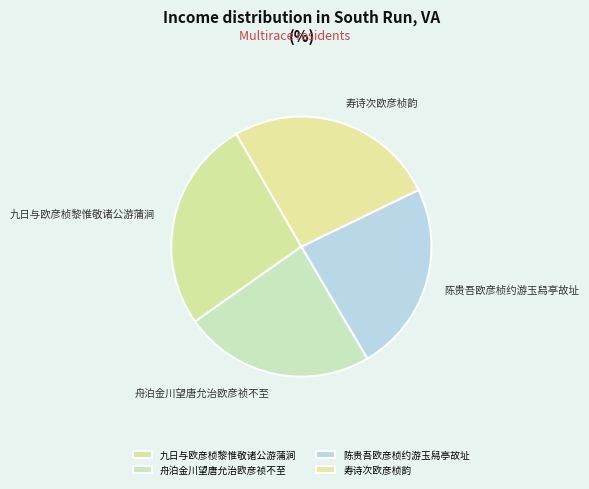

The 舟泊金川望唐允治欧彦祯不至 slice represents 24% of the pie. True or false?

True